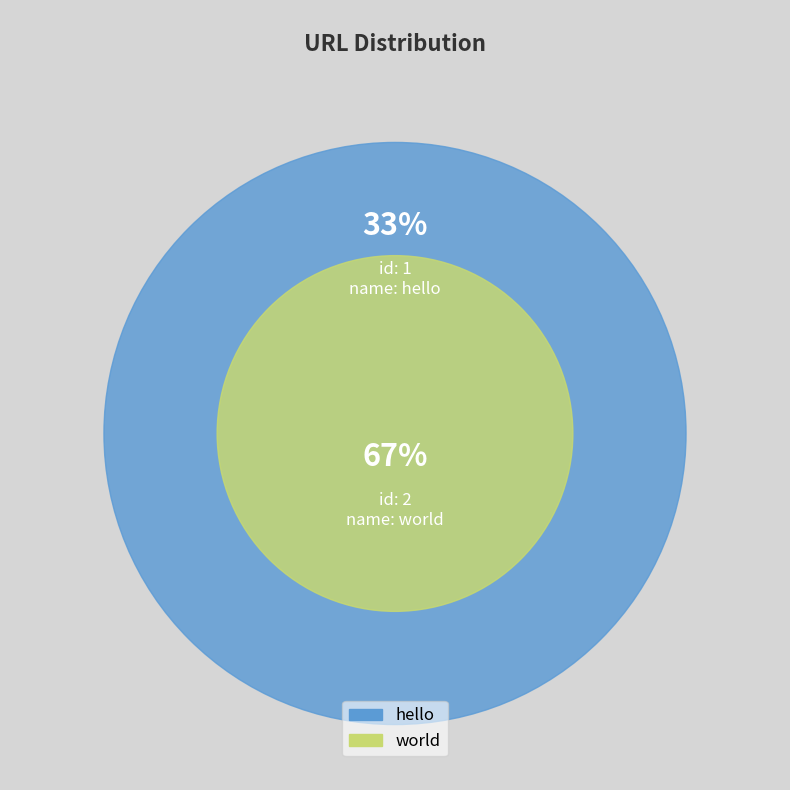

Does hello represent more than half of the total?

No